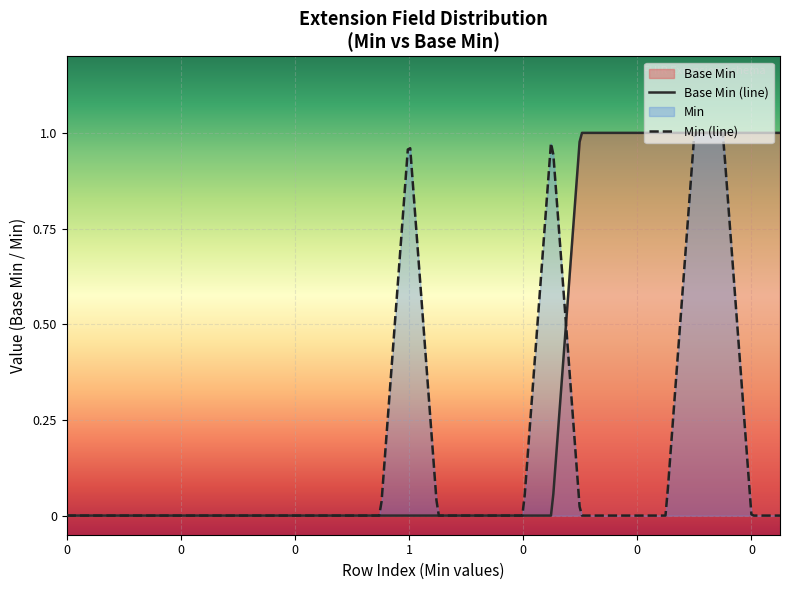

Rank the categories by value from highest to lowest.

1, 1, 1, 1, 1, 1, 0, 0, 0, 0, 0, 0, 0, 0, 0, 0, 0, 0, 0